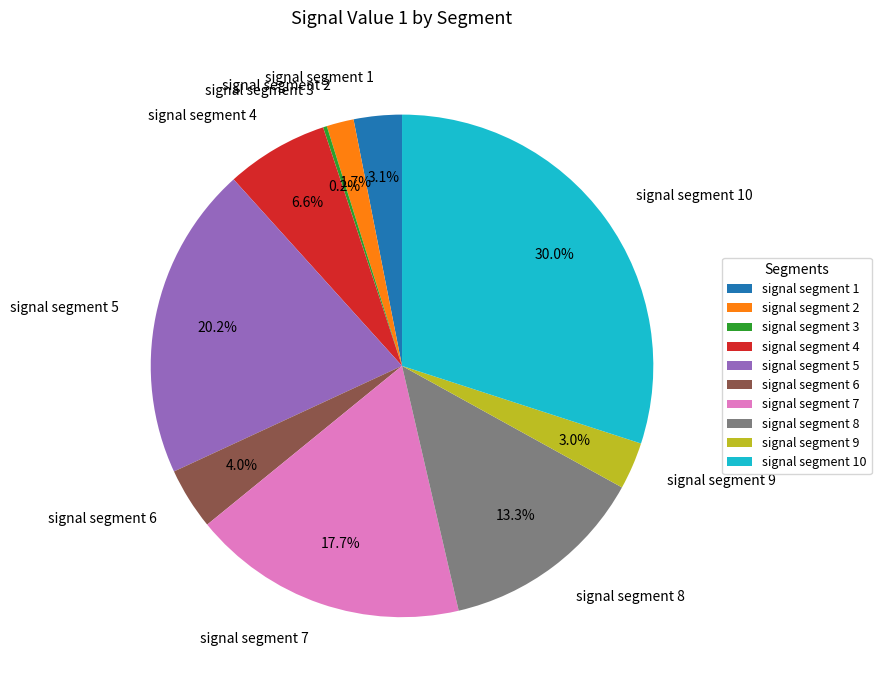

True or false: signal segment 7 accounts for 23% of the total.

False